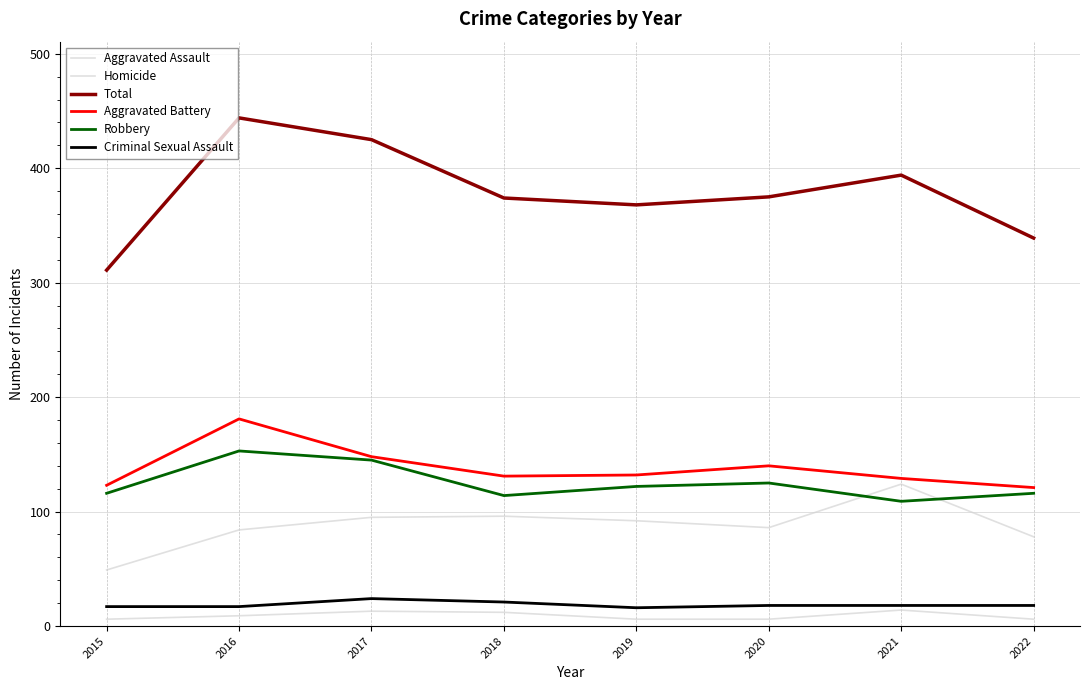

How many lines are shown in the chart?

6